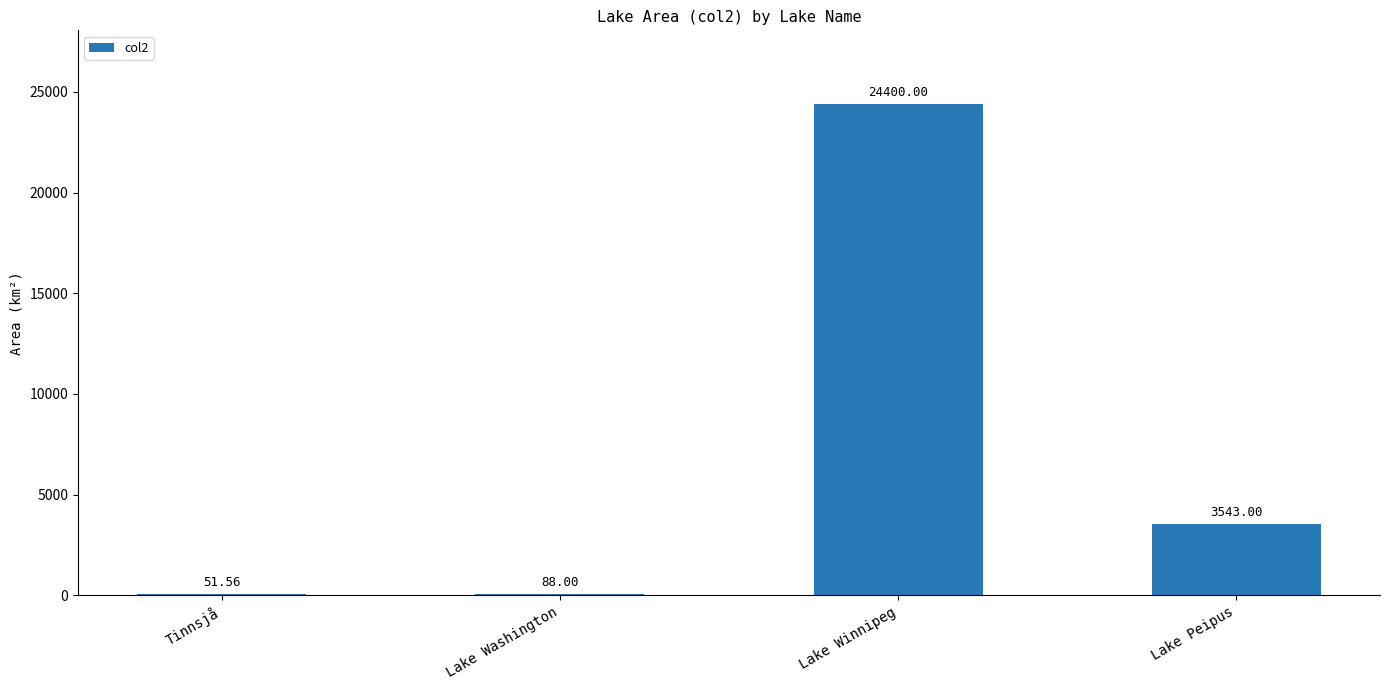

Reading right to left, what are all the values shown in this chart?

3543.0	24400.0	88.0	51.6